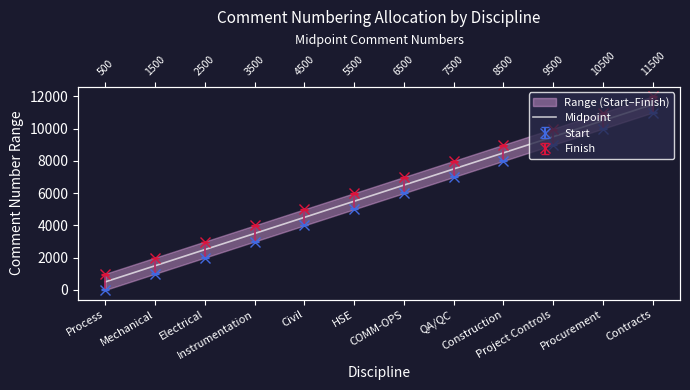

The chart shows a value of 1673.7 at Instrumentation. True or false?

False